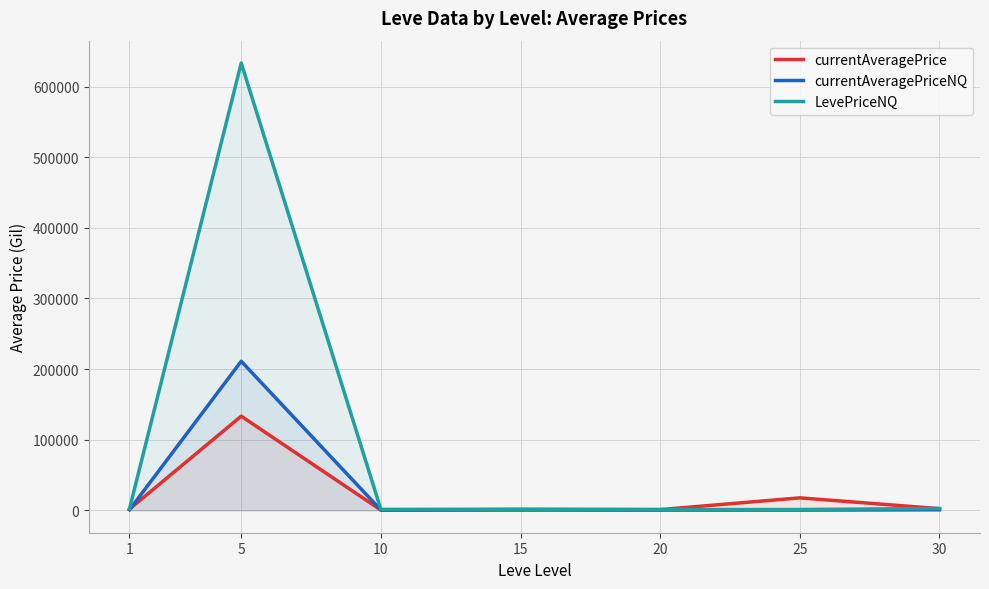

What is the sum of all currentAveragePrice values?

157952.1